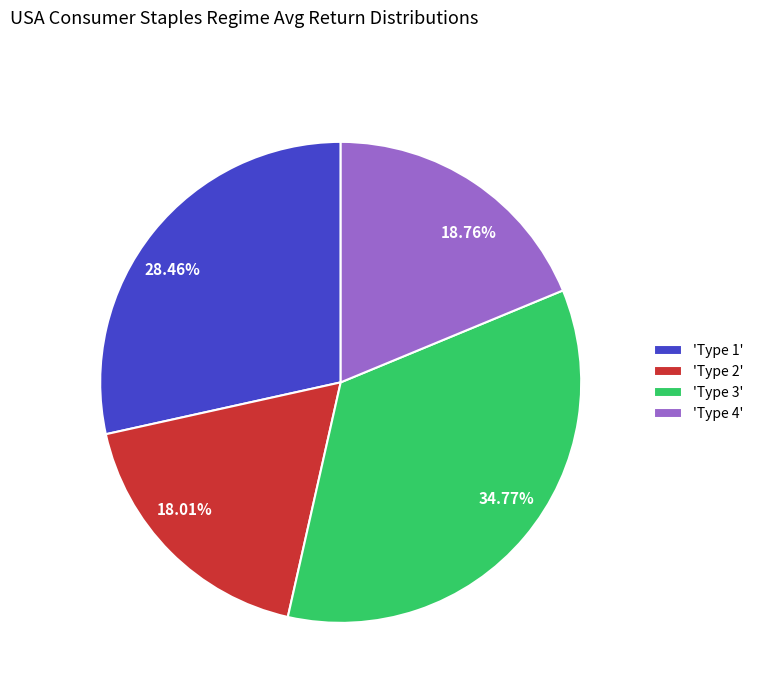

Is the sum of 18.76% and 34.77% greater than half?

Yes